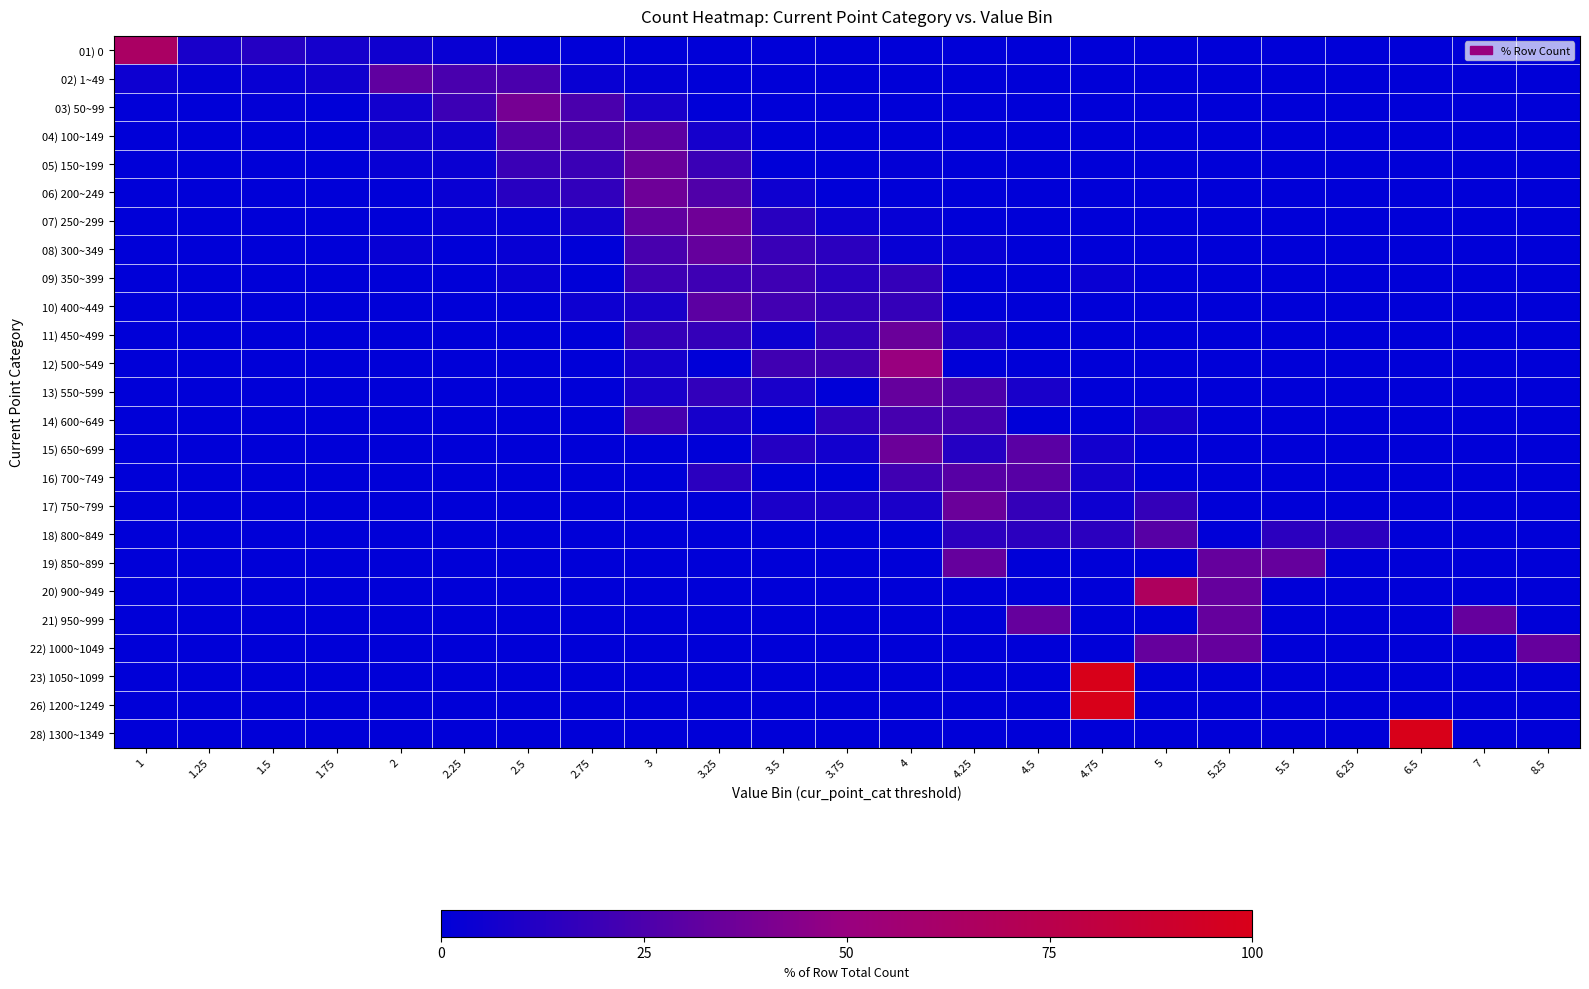

Reading right to left, list all the values displayed in this chart.

01) 0: 8.5=0.0	7=0.0	6.5=0.0	6.25=0.0	5.5=0.0	5.25=0.0	5=0.0	4.75=0.0	4.5=0.0	4.25=0.0	4=0.0	3.75=0.0	3.5=0.0	3.25=0.0	3=0.0	2.75=0.5	2.5=0.9	2.25=2.8	2=5.1	1.75=7.2	1.5=11.8	1.25=8.1	1=63.6
02) 1~49: 8.5=0.0	7=0.0	6.5=0.0	6.25=0.0	5.5=0.0	5.25=0.0	5=0.0	4.75=0.0	4.5=0.0	4.25=0.0	4=0.0	3.75=0.0	3.5=0.0	3.25=0.0	3=1.8	2.75=2.9	2.5=24.6	2.25=24.0	2=31.6	1.75=5.8	1.5=2.9	1.25=1.8	1=4.7
03) 50~99: 8.5=0.0	7=0.0	6.5=0.0	6.25=0.0	5.5=0.0	5.25=0.0	5=0.0	4.75=0.0	4.5=0.0	4.25=0.7	4=0.0	3.75=0.0	3.5=0.0	3.25=0.0	3=8.6	2.75=24.3	2.5=38.8	2.25=19.7	2=5.9	1.75=0.0	1.5=1.3	1.25=0.0	1=0.7
04) 100~149: 8.5=0.0	7=0.0	6.5=0.0	6.25=0.0	5.5=0.0	5.25=0.0	5=0.0	4.75=0.0	4.5=0.0	4.25=0.0	4=0.0	3.75=0.0	3.5=0.0	3.25=7.3	3=30.2	2.75=25.0	2.5=27.1	2.25=5.2	2=5.2	1.75=0.0	1.5=0.0	1.25=0.0	1=0.0
05) 150~199: 8.5=0.0	7=0.0	6.5=0.0	6.25=0.0	5.5=0.0	5.25=0.0	5=0.0	4.75=0.0	4.5=0.0	4.25=0.0	4=1.2	3.75=0.0	3.5=0.0	3.25=19.5	3=34.1	2.75=19.5	2.5=19.5	2.25=3.7	2=2.4	1.75=0.0	1.5=0.0	1.25=0.0	1=0.0
06) 200~249: 8.5=0.0	7=0.0	6.5=0.0	6.25=0.0	5.5=0.0	5.25=0.0	5=0.0	4.75=0.0	4.5=0.0	4.25=0.0	4=0.0	3.75=0.0	3.5=4.9	3.25=26.2	3=36.1	2.75=16.4	2.5=13.1	2.25=3.3	2=0.0	1.75=0.0	1.5=0.0	1.25=0.0	1=0.0
07) 250~299: 8.5=0.0	7=0.0	6.5=0.0	6.25=0.0	5.5=0.0	5.25=0.0	5=0.0	4.75=0.0	4.5=0.0	4.25=0.0	4=2.3	3.75=4.5	3.5=13.6	3.25=36.4	3=31.8	2.75=6.8	2.5=2.3	2.25=2.3	2=0.0	1.75=0.0	1.5=0.0	1.25=0.0	1=0.0
08) 300~349: 8.5=0.0	7=0.0	6.5=0.0	6.25=0.0	5.5=0.0	5.25=0.0	5=0.0	4.75=0.0	4.5=0.0	4.25=2.4	4=2.4	3.75=14.3	3.5=19.0	3.25=33.3	3=23.8	2.75=0.0	2.5=2.4	2.25=0.0	2=2.4	1.75=0.0	1.5=0.0	1.25=0.0	1=0.0
09) 350~399: 8.5=0.0	7=0.0	6.5=0.0	6.25=0.0	5.5=0.0	5.25=0.0	5=0.0	4.75=3.4	4.5=0.0	4.25=0.0	4=17.2	3.75=13.8	3.5=20.7	3.25=20.7	3=20.7	2.75=0.0	2.5=3.4	2.25=0.0	2=0.0	1.75=0.0	1.5=0.0	1.25=0.0	1=0.0
10) 400~449: 8.5=0.0	7=0.0	6.5=0.0	6.25=0.0	5.5=0.0	5.25=0.0	5=0.0	4.75=0.0	4.5=0.0	4.25=0.0	4=17.4	3.75=17.4	3.5=21.7	3.25=30.4	3=8.7	2.75=4.3	2.5=0.0	2.25=0.0	2=0.0	1.75=0.0	1.5=0.0	1.25=0.0	1=0.0
11) 450~499: 8.5=0.0	7=0.0	6.5=0.0	6.25=0.0	5.5=0.0	5.25=0.0	5=0.0	4.75=0.0	4.5=0.0	4.25=8.7	4=34.8	3.75=17.4	3.5=4.3	3.25=17.4	3=17.4	2.75=0.0	2.5=0.0	2.25=0.0	2=0.0	1.75=0.0	1.5=0.0	1.25=0.0	1=0.0
12) 500~549: 8.5=0.0	7=0.0	6.5=0.0	6.25=0.0	5.5=0.0	5.25=0.0	5=0.0	4.75=0.0	4.5=0.0	4.25=0.0	4=50.0	3.75=21.4	3.5=21.4	3.25=0.0	3=7.1	2.75=0.0	2.5=0.0	2.25=0.0	2=0.0	1.75=0.0	1.5=0.0	1.25=0.0	1=0.0
13) 550~599: 8.5=0.0	7=0.0	6.5=0.0	6.25=0.0	5.5=0.0	5.25=0.0	5=0.0	4.75=0.0	4.5=8.3	4.25=25.0	4=33.3	3.75=0.0	3.5=8.3	3.25=16.7	3=8.3	2.75=0.0	2.5=0.0	2.25=0.0	2=0.0	1.75=0.0	1.5=0.0	1.25=0.0	1=0.0
14) 600~649: 8.5=0.0	7=0.0	6.5=0.0	6.25=0.0	5.5=0.0	5.25=0.0	5=7.7	4.75=0.0	4.5=0.0	4.25=23.1	4=23.1	3.75=15.4	3.5=0.0	3.25=7.7	3=23.1	2.75=0.0	2.5=0.0	2.25=0.0	2=0.0	1.75=0.0	1.5=0.0	1.25=0.0	1=0.0
15) 650~699: 8.5=0.0	7=0.0	6.5=0.0	6.25=0.0	5.5=0.0	5.25=0.0	5=0.0	4.75=5.9	4.5=29.4	4.25=11.8	4=35.3	3.75=5.9	3.5=11.8	3.25=0.0	3=0.0	2.75=0.0	2.5=0.0	2.25=0.0	2=0.0	1.75=0.0	1.5=0.0	1.25=0.0	1=0.0
16) 700~749: 8.5=0.0	7=0.0	6.5=0.0	6.25=0.0	5.5=0.0	5.25=0.0	5=0.0	4.75=7.1	4.5=28.6	4.25=28.6	4=21.4	3.75=0.0	3.5=0.0	3.25=14.3	3=0.0	2.75=0.0	2.5=0.0	2.25=0.0	2=0.0	1.75=0.0	1.5=0.0	1.25=0.0	1=0.0
17) 750~799: 8.5=0.0	7=0.0	6.5=0.0	6.25=0.0	5.5=0.0	5.25=0.0	5=17.4	4.75=4.3	4.5=17.4	4.25=34.8	4=8.7	3.75=8.7	3.5=8.7	3.25=0.0	3=0.0	2.75=0.0	2.5=0.0	2.25=0.0	2=0.0	1.75=0.0	1.5=0.0	1.25=0.0	1=0.0
18) 800~849: 8.5=0.0	7=0.0	6.5=0.0	6.25=14.3	5.5=14.3	5.25=0.0	5=28.6	4.75=14.3	4.5=14.3	4.25=14.3	4=0.0	3.75=0.0	3.5=0.0	3.25=0.0	3=0.0	2.75=0.0	2.5=0.0	2.25=0.0	2=0.0	1.75=0.0	1.5=0.0	1.25=0.0	1=0.0
19) 850~899: 8.5=0.0	7=0.0	6.5=0.0	6.25=0.0	5.5=33.3	5.25=33.3	5=0.0	4.75=0.0	4.5=0.0	4.25=33.3	4=0.0	3.75=0.0	3.5=0.0	3.25=0.0	3=0.0	2.75=0.0	2.5=0.0	2.25=0.0	2=0.0	1.75=0.0	1.5=0.0	1.25=0.0	1=0.0
20) 900~949: 8.5=0.0	7=0.0	6.5=0.0	6.25=0.0	5.5=0.0	5.25=33.3	5=66.7	4.75=0.0	4.5=0.0	4.25=0.0	4=0.0	3.75=0.0	3.5=0.0	3.25=0.0	3=0.0	2.75=0.0	2.5=0.0	2.25=0.0	2=0.0	1.75=0.0	1.5=0.0	1.25=0.0	1=0.0
21) 950~999: 8.5=0.0	7=33.3	6.5=0.0	6.25=0.0	5.5=0.0	5.25=33.3	5=0.0	4.75=0.0	4.5=33.3	4.25=0.0	4=0.0	3.75=0.0	3.5=0.0	3.25=0.0	3=0.0	2.75=0.0	2.5=0.0	2.25=0.0	2=0.0	1.75=0.0	1.5=0.0	1.25=0.0	1=0.0
22) 1000~1049: 8.5=33.3	7=0.0	6.5=0.0	6.25=0.0	5.5=0.0	5.25=33.3	5=33.3	4.75=0.0	4.5=0.0	4.25=0.0	4=0.0	3.75=0.0	3.5=0.0	3.25=0.0	3=0.0	2.75=0.0	2.5=0.0	2.25=0.0	2=0.0	1.75=0.0	1.5=0.0	1.25=0.0	1=0.0
23) 1050~1099: 8.5=0.0	7=0.0	6.5=0.0	6.25=0.0	5.5=0.0	5.25=0.0	5=0.0	4.75=100.0	4.5=0.0	4.25=0.0	4=0.0	3.75=0.0	3.5=0.0	3.25=0.0	3=0.0	2.75=0.0	2.5=0.0	2.25=0.0	2=0.0	1.75=0.0	1.5=0.0	1.25=0.0	1=0.0
26) 1200~1249: 8.5=0.0	7=0.0	6.5=0.0	6.25=0.0	5.5=0.0	5.25=0.0	5=0.0	4.75=100.0	4.5=0.0	4.25=0.0	4=0.0	3.75=0.0	3.5=0.0	3.25=0.0	3=0.0	2.75=0.0	2.5=0.0	2.25=0.0	2=0.0	1.75=0.0	1.5=0.0	1.25=0.0	1=0.0
28) 1300~1349: 8.5=0.0	7=0.0	6.5=100.0	6.25=0.0	5.5=0.0	5.25=0.0	5=0.0	4.75=0.0	4.5=0.0	4.25=0.0	4=0.0	3.75=0.0	3.5=0.0	3.25=0.0	3=0.0	2.75=0.0	2.5=0.0	2.25=0.0	2=0.0	1.75=0.0	1.5=0.0	1.25=0.0	1=0.0